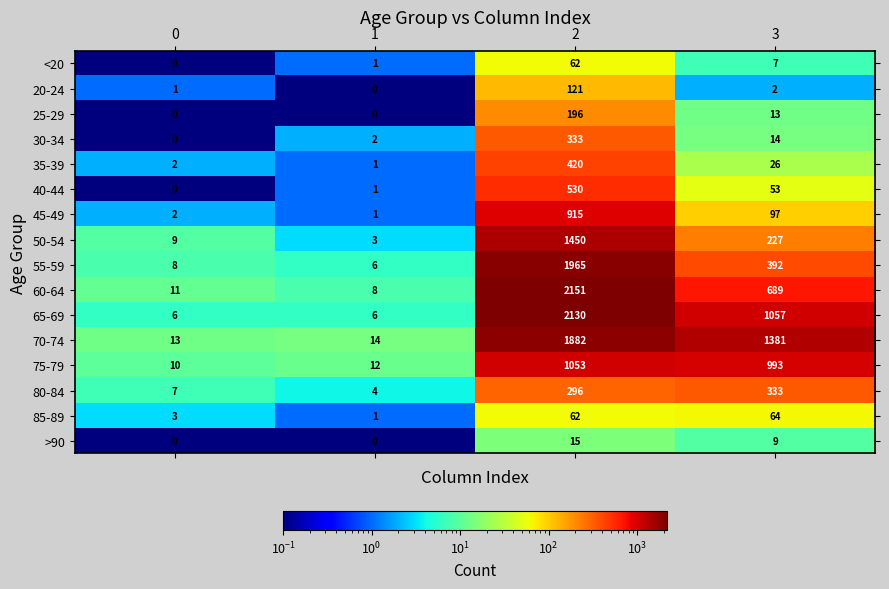

At which category is the sum across all series the highest?

2